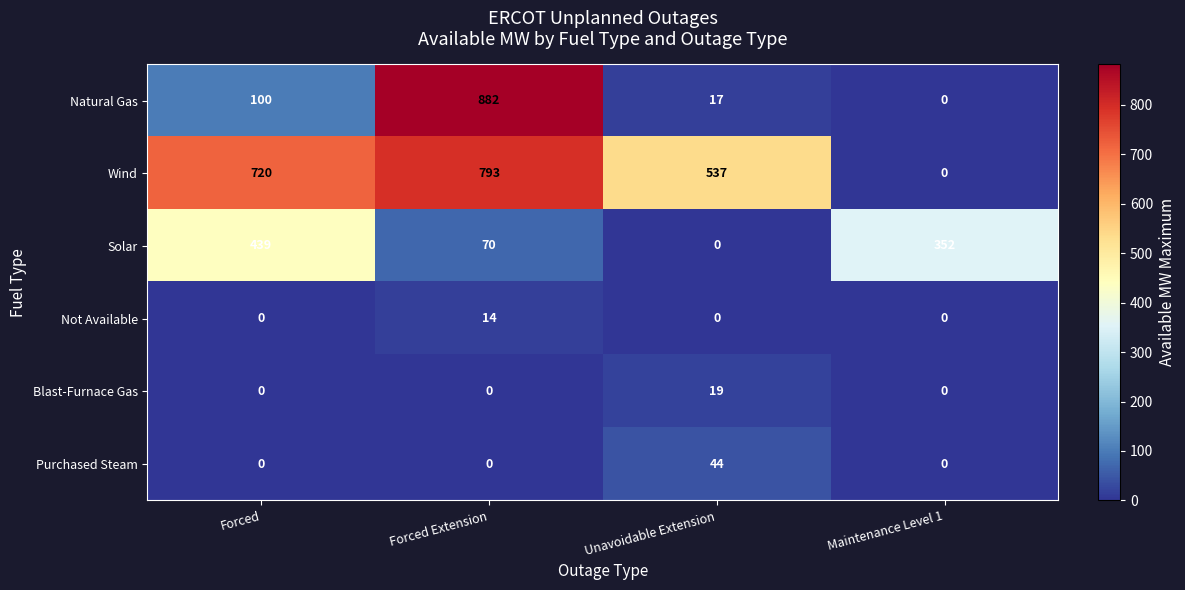

List the series in order of their peak value, lowest first.

Not Available, Blast-Furnace Gas, Purchased Steam, Solar, Wind, Natural Gas